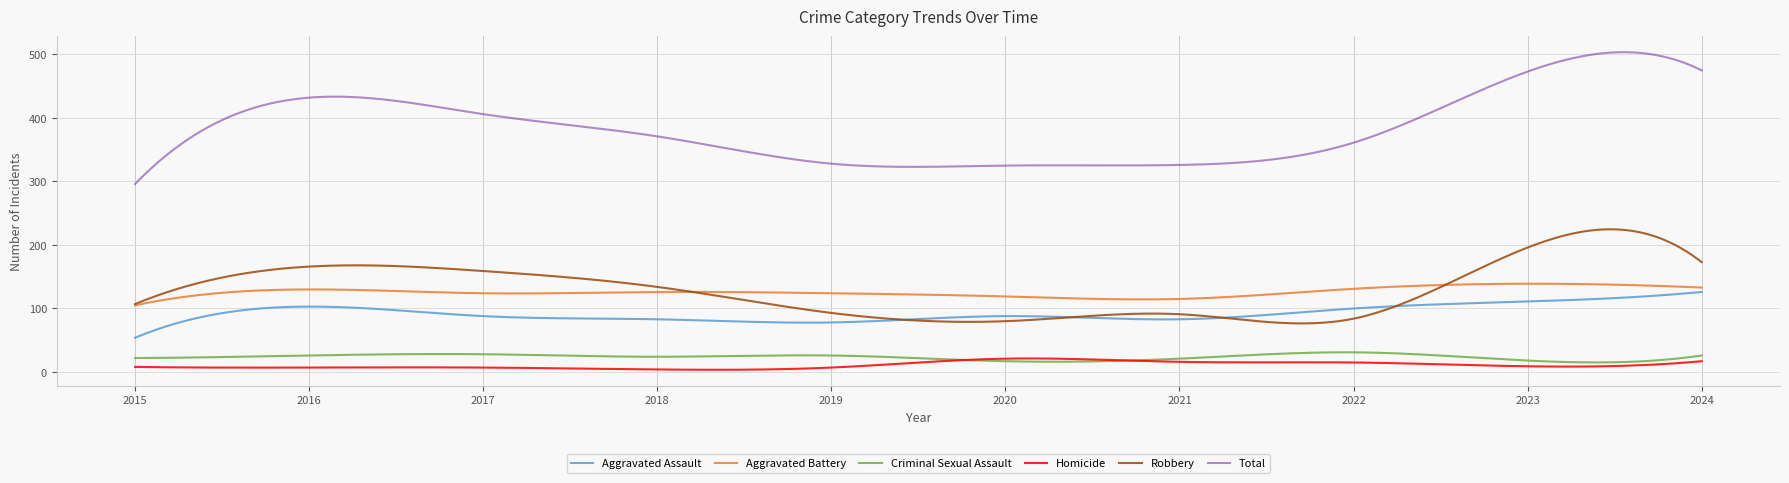

True or false: Aggravated Battery has more than 1 interior local peaks.

True